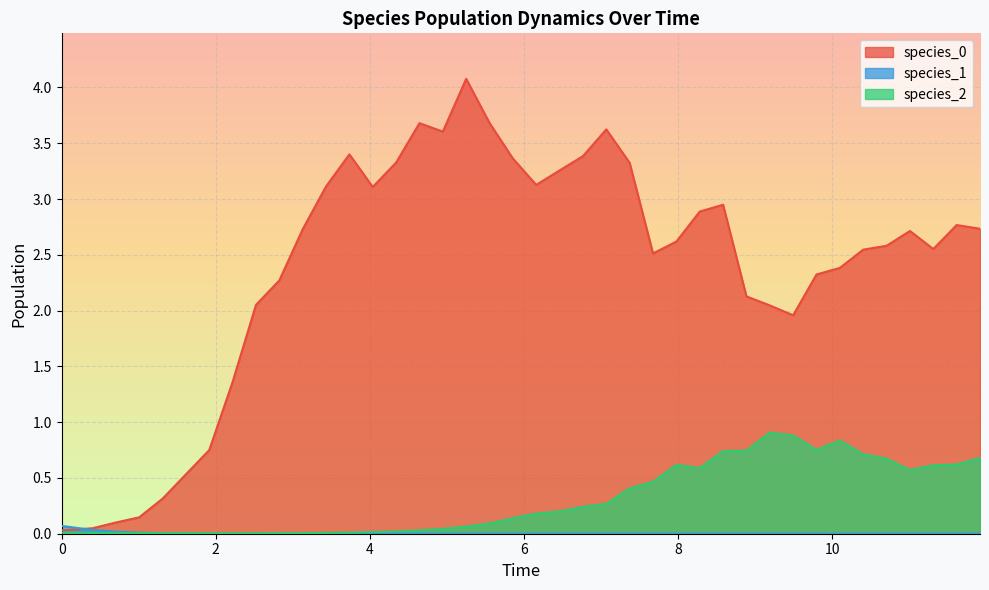

True or false: species_1 has more than 2 interior local peaks.

False